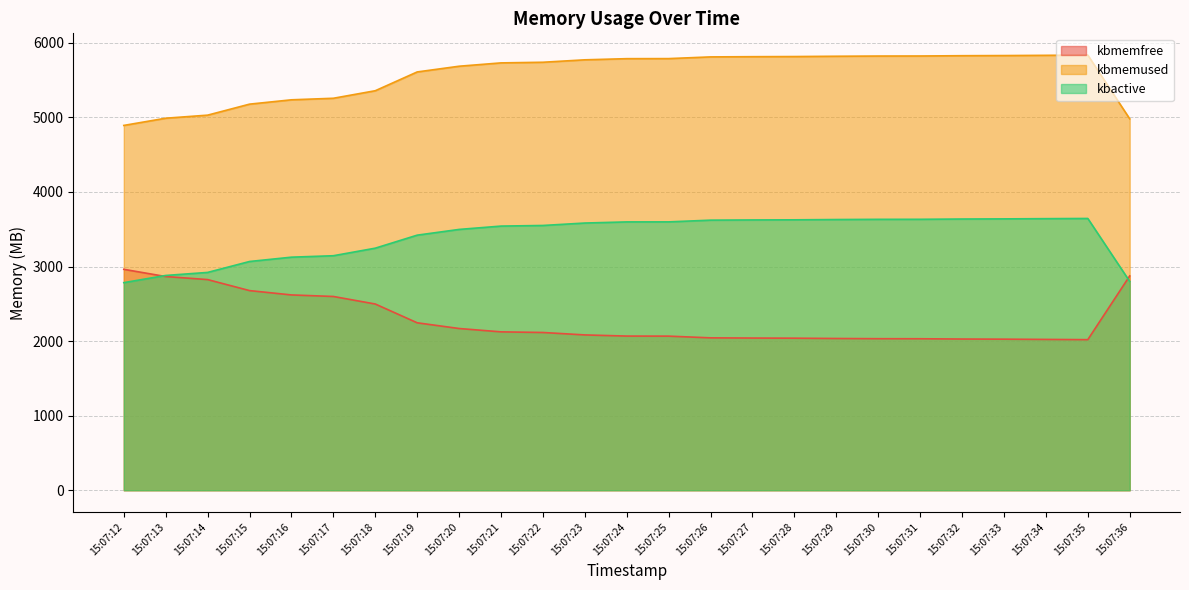

At which label is kbmemused closest to 5364?

15:07:18